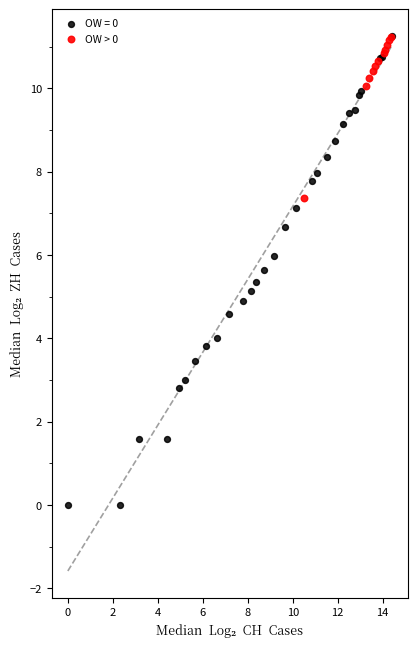

Which series reaches the minimum Y coordinate?

OW = 0